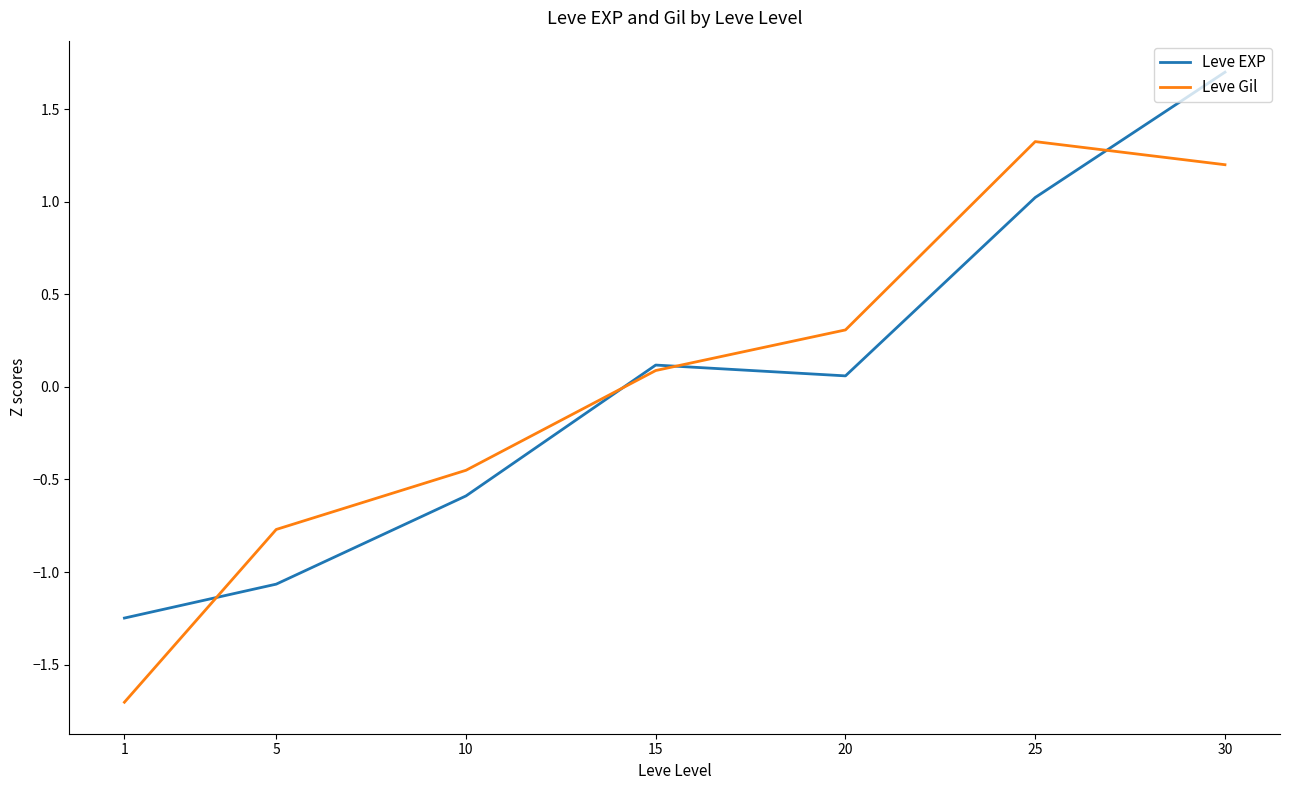

The value of Leve EXP at 20 is 0.1. True or false?

True